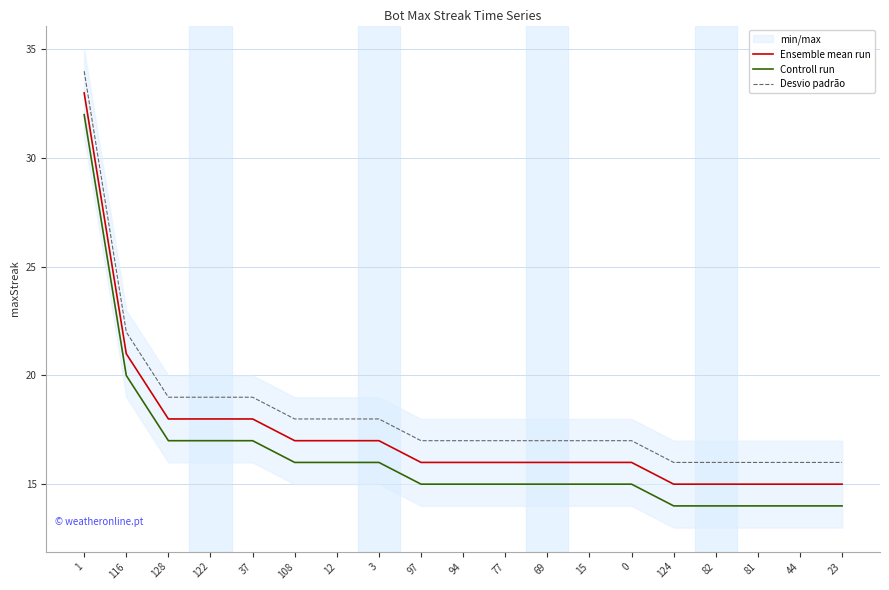

List the labels in order of Controll run value, smallest first.

124, 82, 81, 44, 23, 97, 94, 77, 69, 15, 0, 108, 12, 3, 128, 122, 37, 116, 1